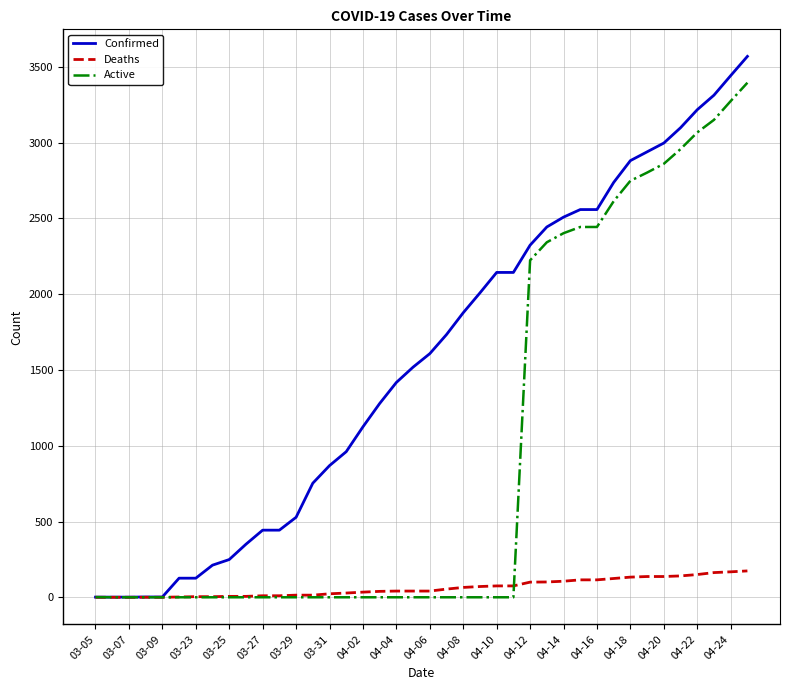

Rank the series by their maximum value, from highest to lowest.

Confirmed, Active, Deaths